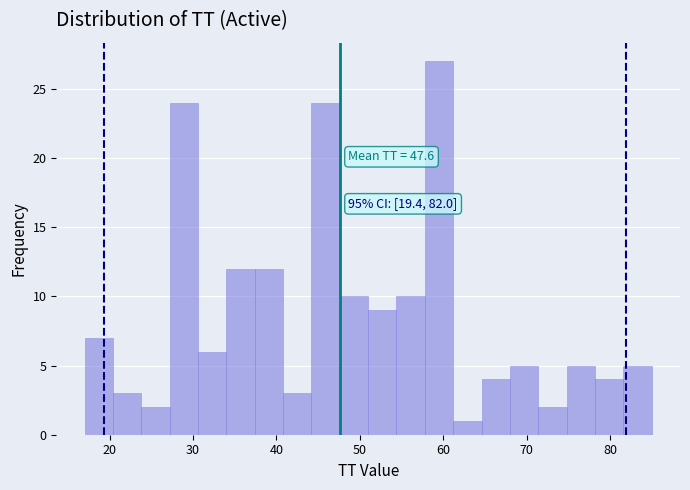

Around what value on the x-axis is the tallest bar? Give the approximate position of its centre, as read against the axis.

60